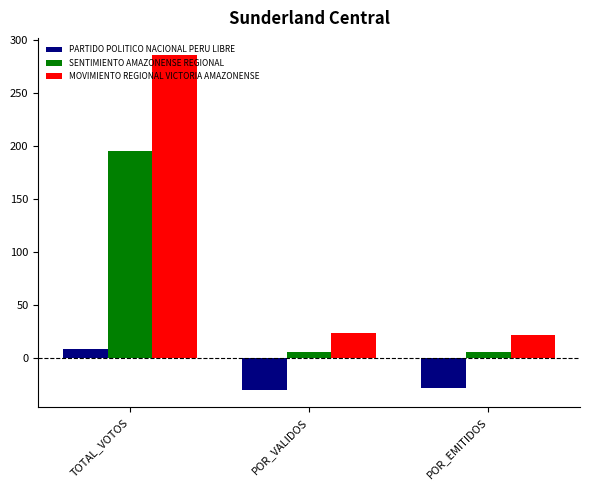

What is the maximum value for SENTIMIENTO AMAZONENSE REGIONAL?

195.2